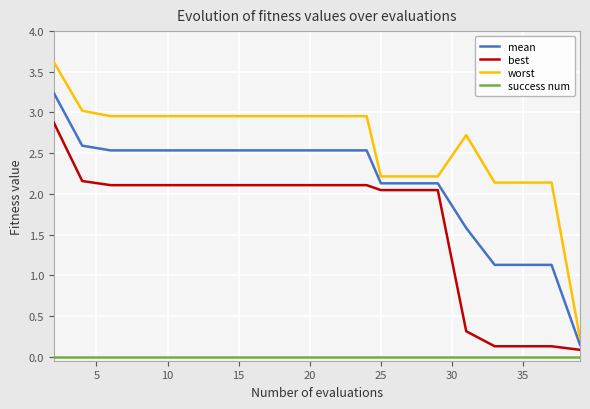

Rank the series by their maximum value, from lowest to highest.

success num, best, mean, worst